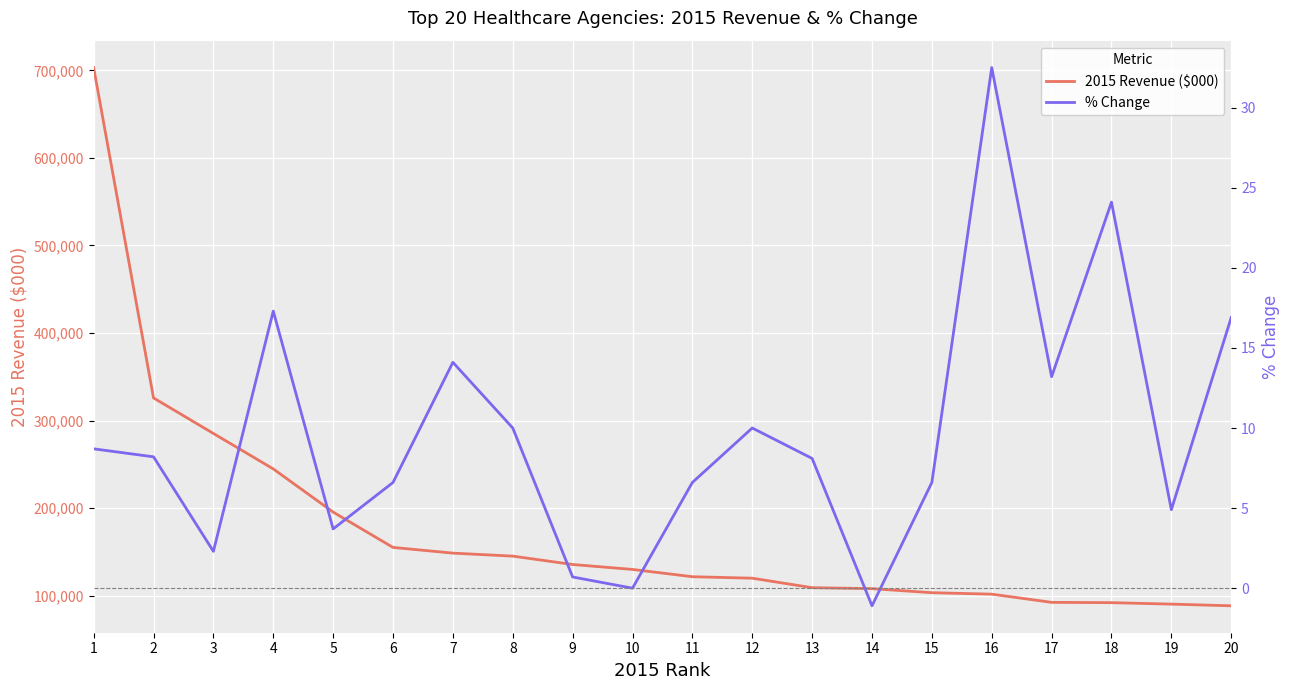

True or false: 2015 Revenue ($000) has more than 0 points higher than both neighbors.

False